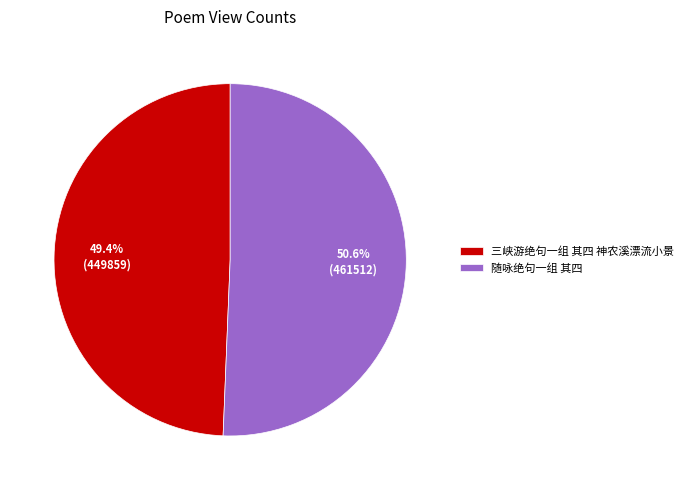

Approximately how many times larger is the value at 三峡游绝句一组 其四 神农溪漂流小景 compared to 随咏绝句一组 其四?

1.0